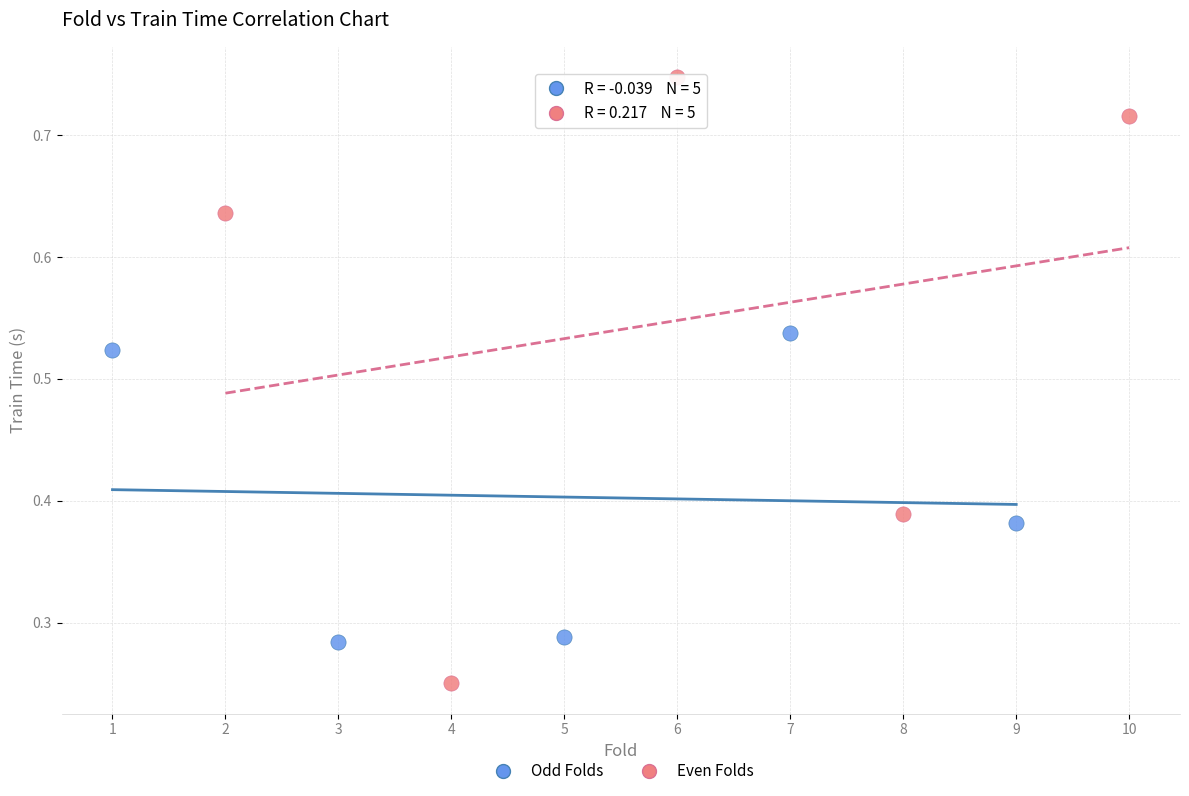

Which series has the widest spread of Y values?

Even Folds